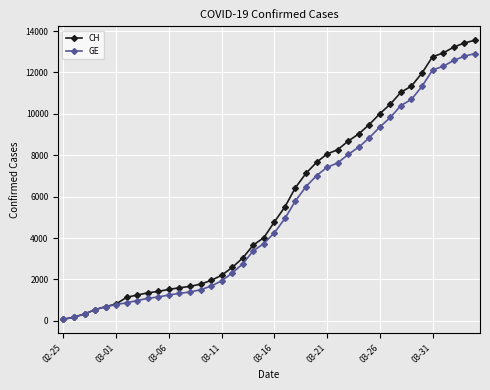

What are all the series names shown in the legend?

CH, GE